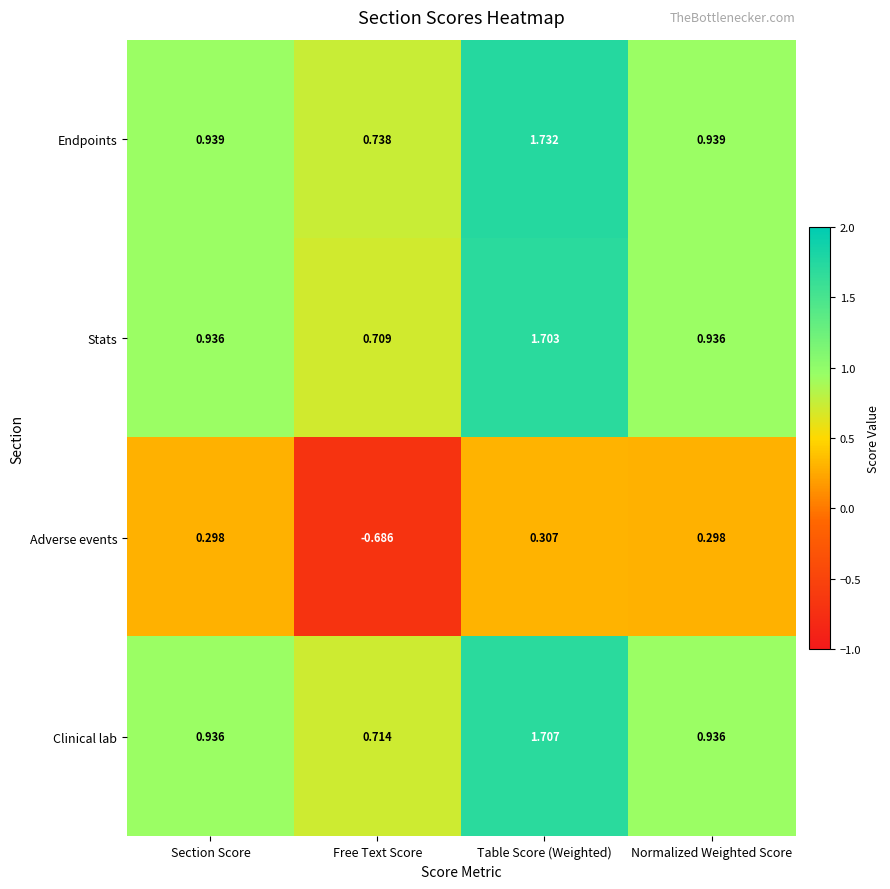

At which label does Clinical lab reach its peak?

Table Score (Weighted)